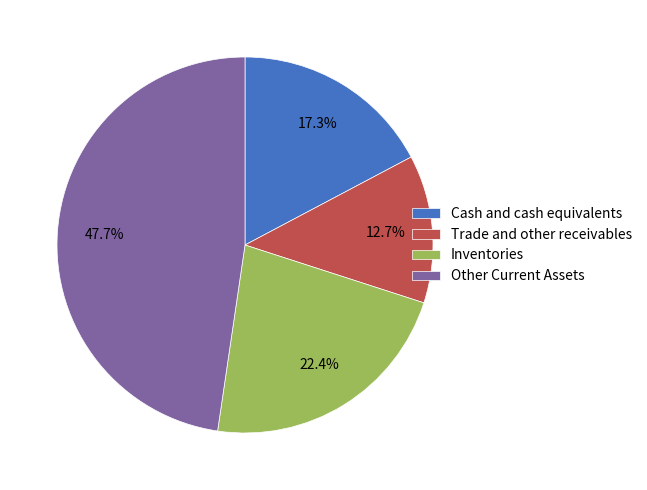

Between Other Current Assets and Cash and cash equivalents, which is larger?

Other Current Assets